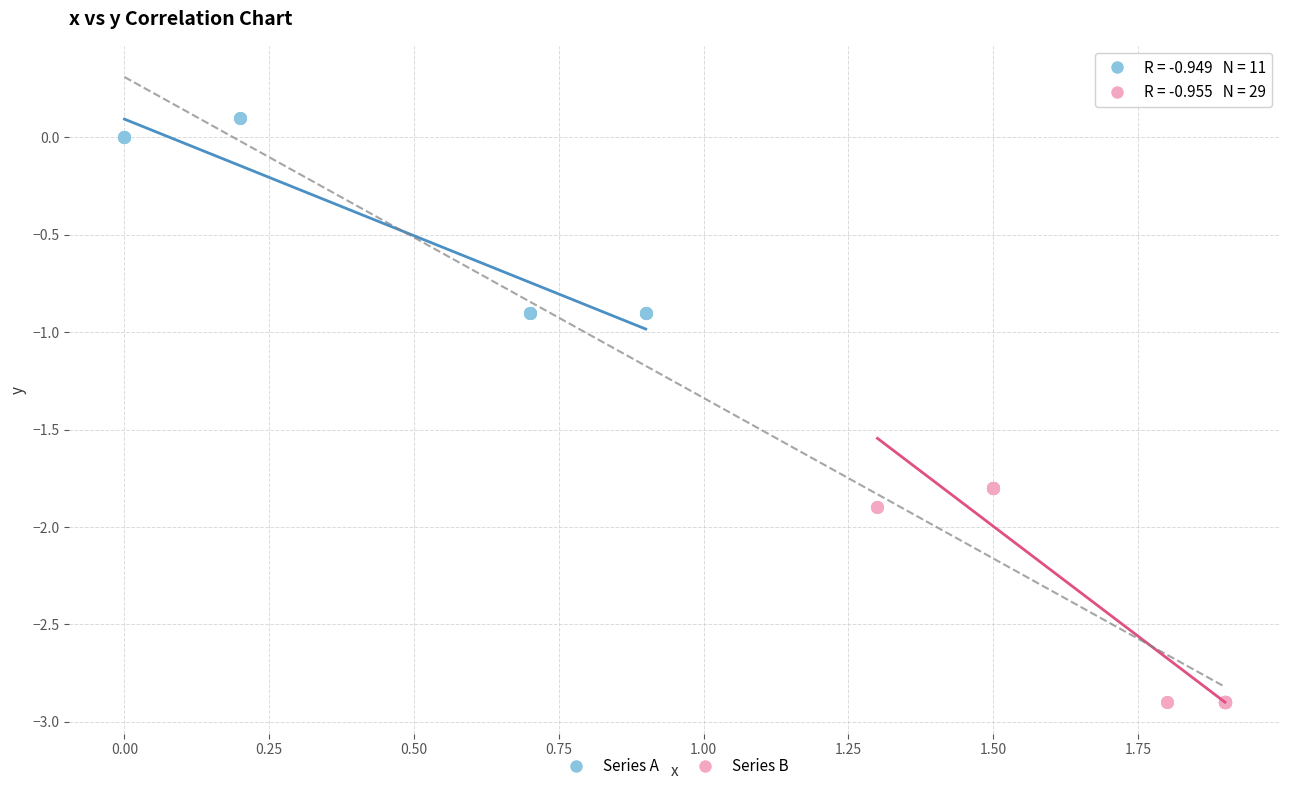

Which series has the largest Y range (max minus min)?

Series B